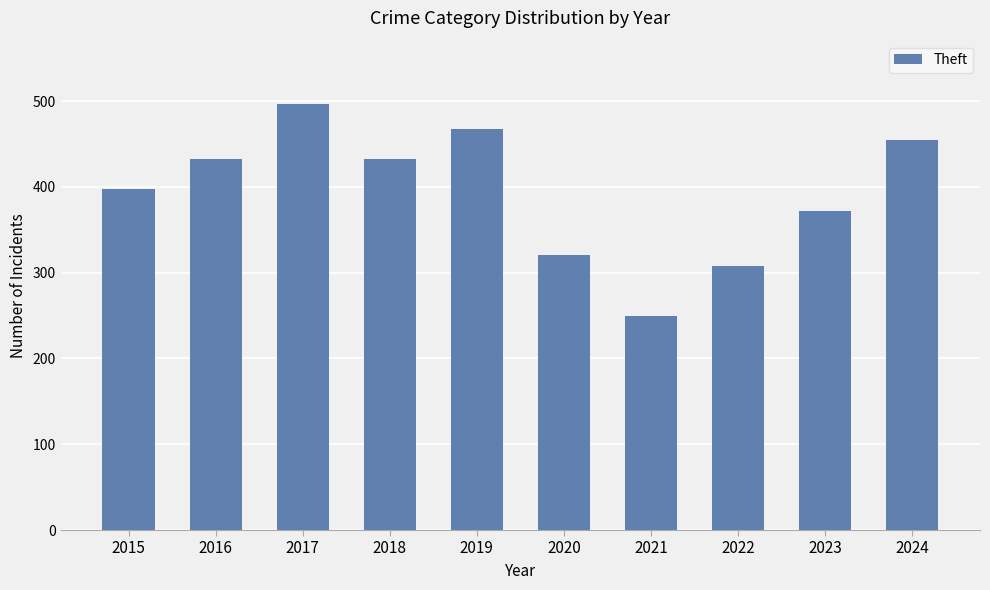

Which has a higher value, 2024 or 2017?

2017